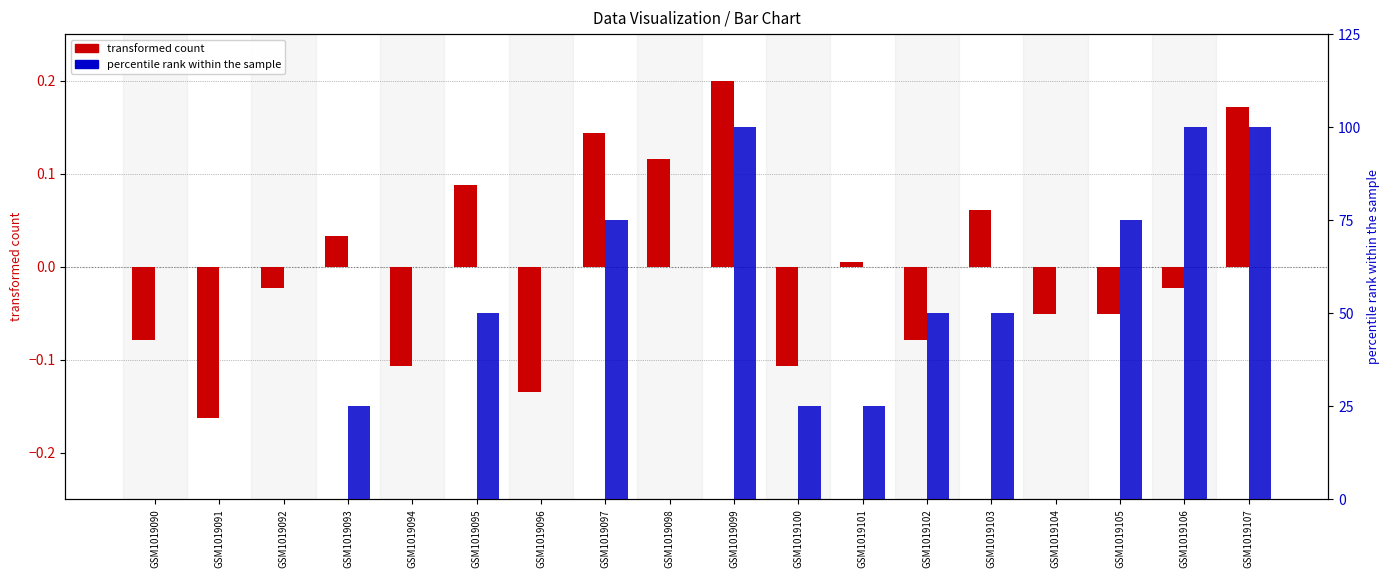

Is it true that transformed count equals 0.1 at GSM1019099?

False